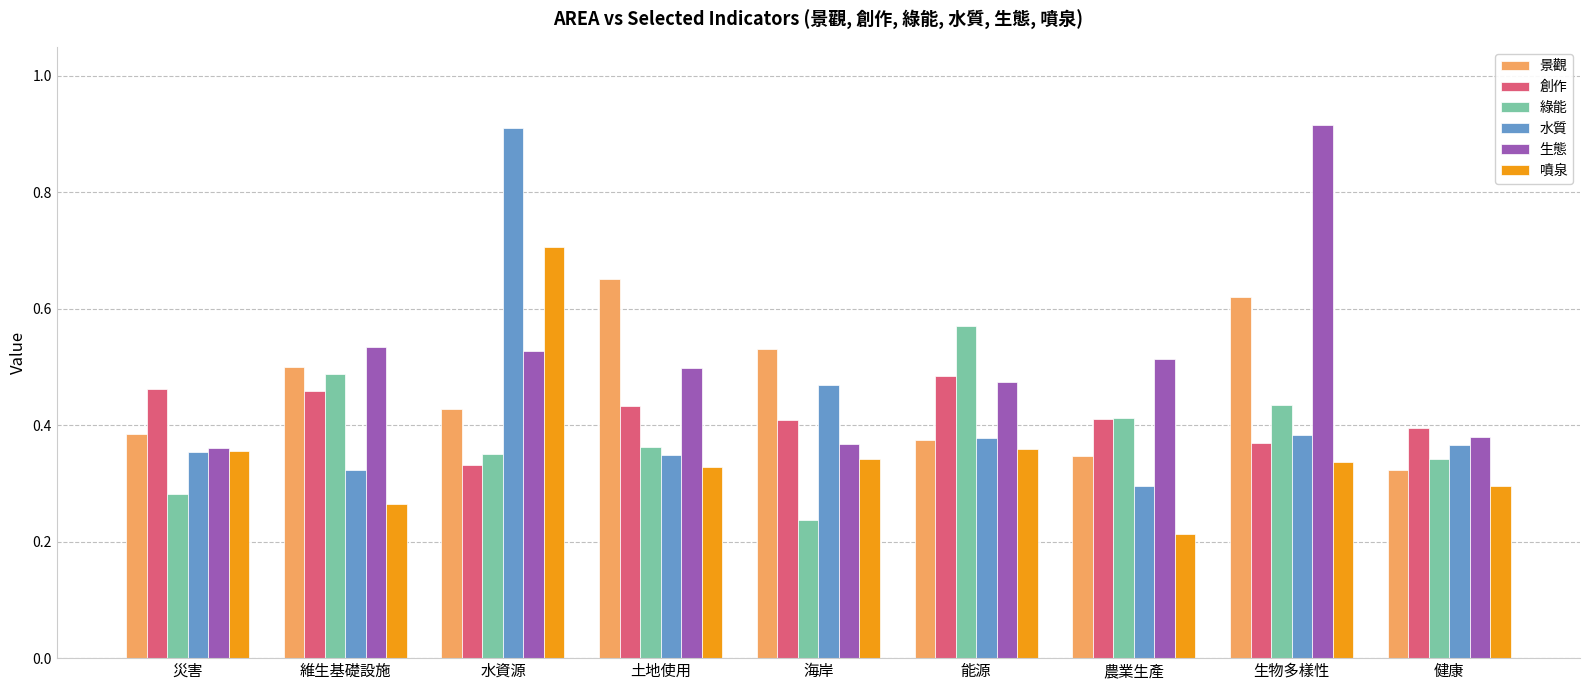

The 景觀 series shows 0.3 at 健康. True or false?

True